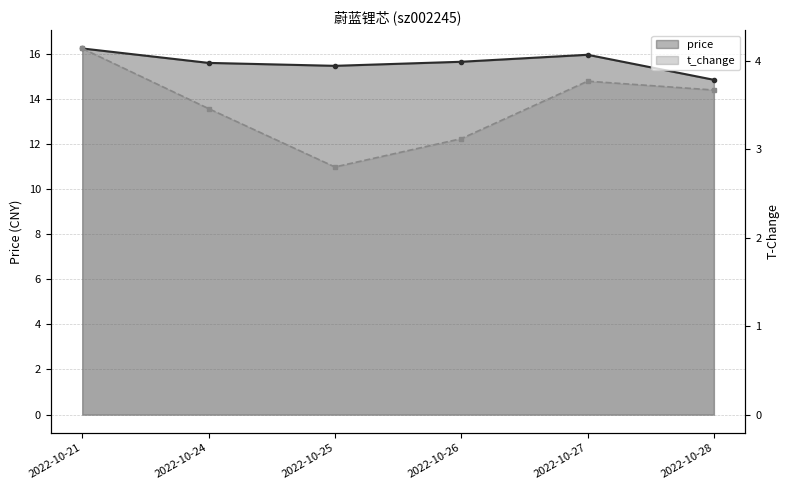

List the series in order of their peak value, lowest first.

t_change, price